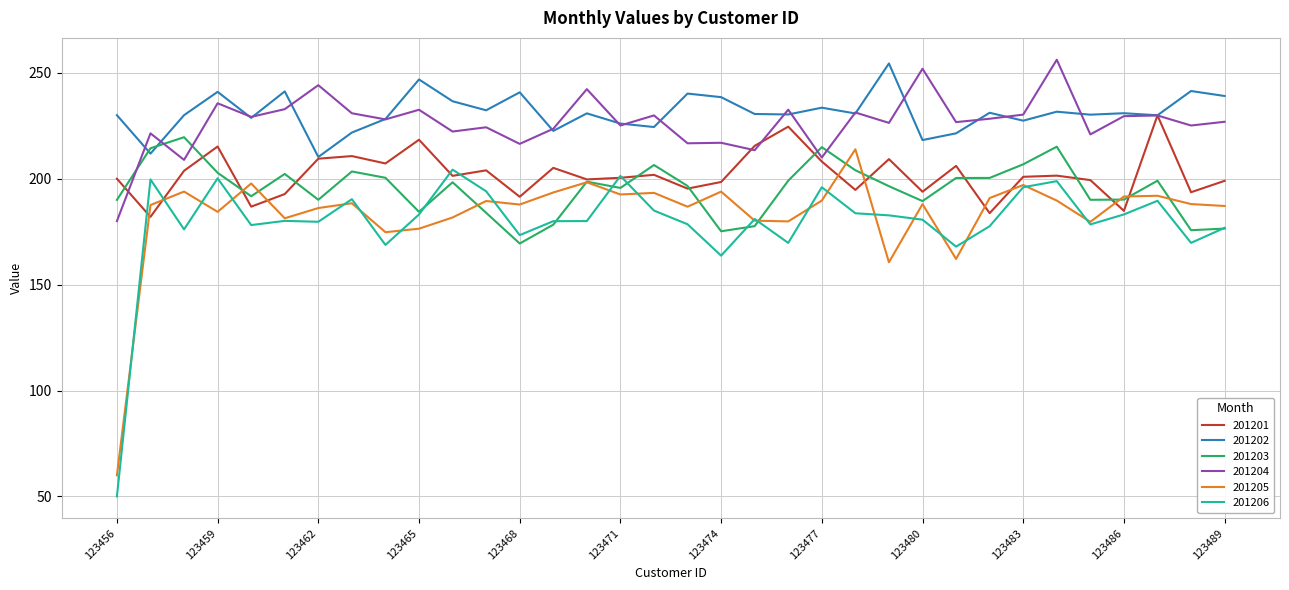

How many times do 201204 and 201203 cross each other?

5